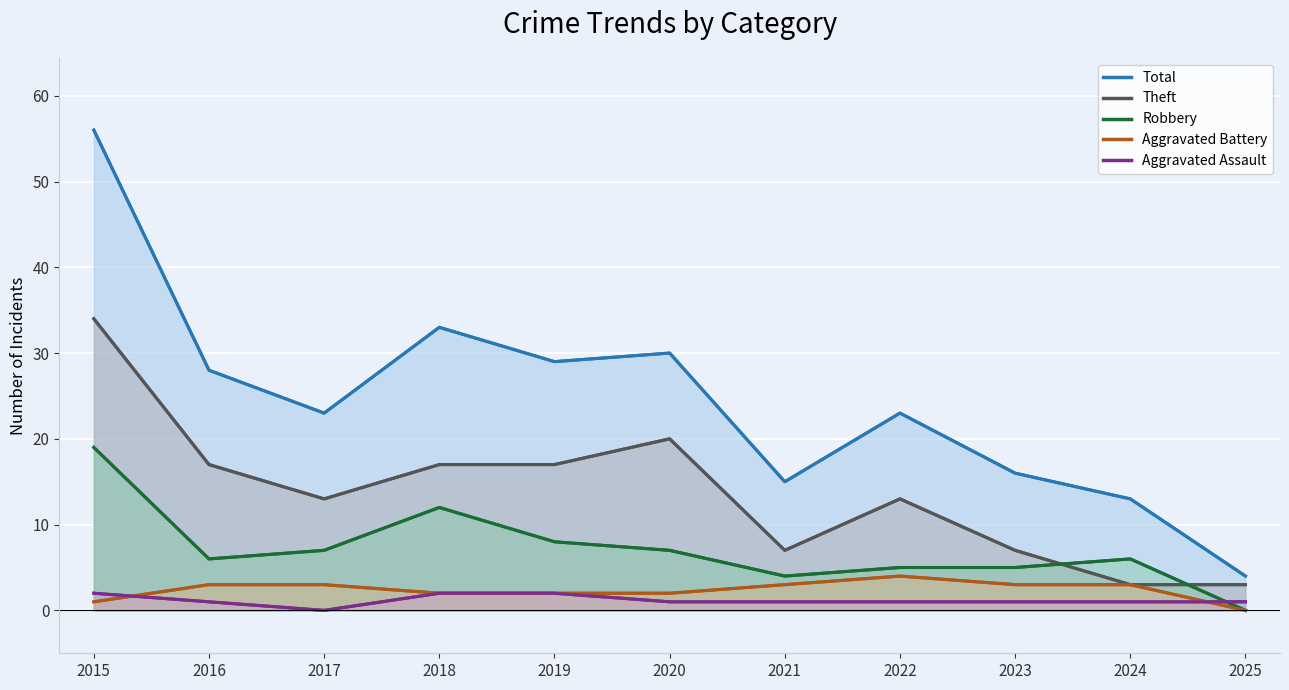

True or false: Total and Aggravated Battery intersect in this chart.

False